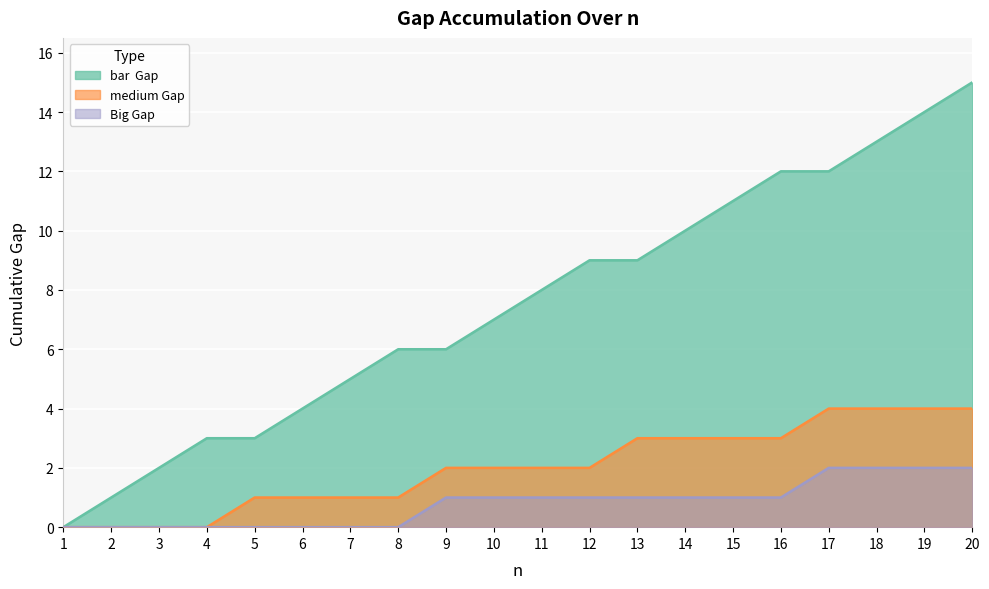

Is it true that medium Gap equals 0 at 2?

True